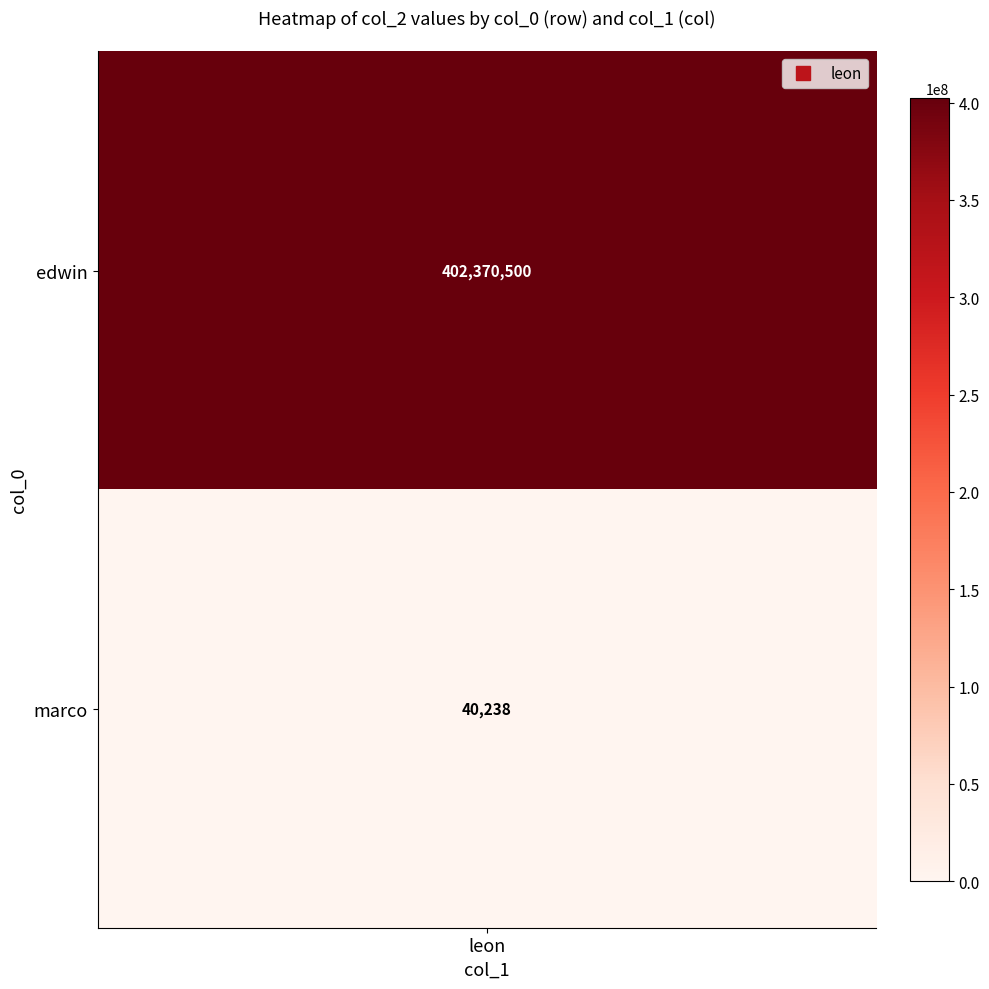

Rank the categories by value from highest to lowest.

edwin, marco